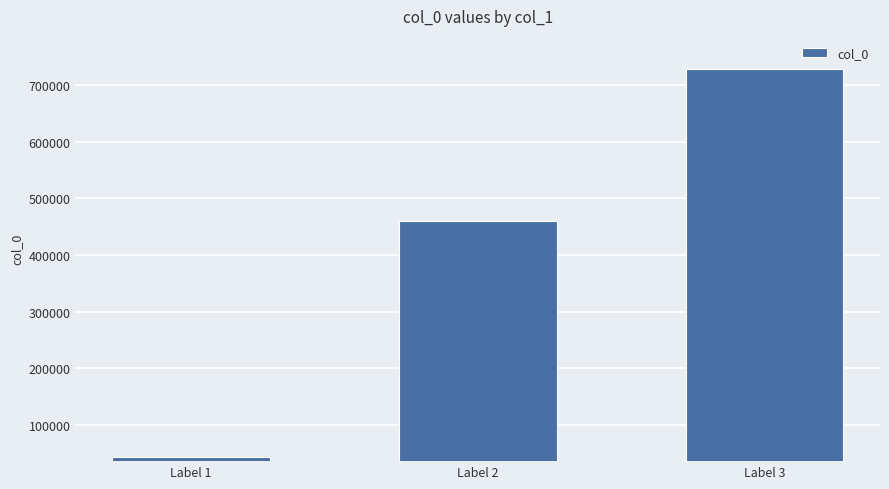

The value at Label 3 is 728565. True or false?

True